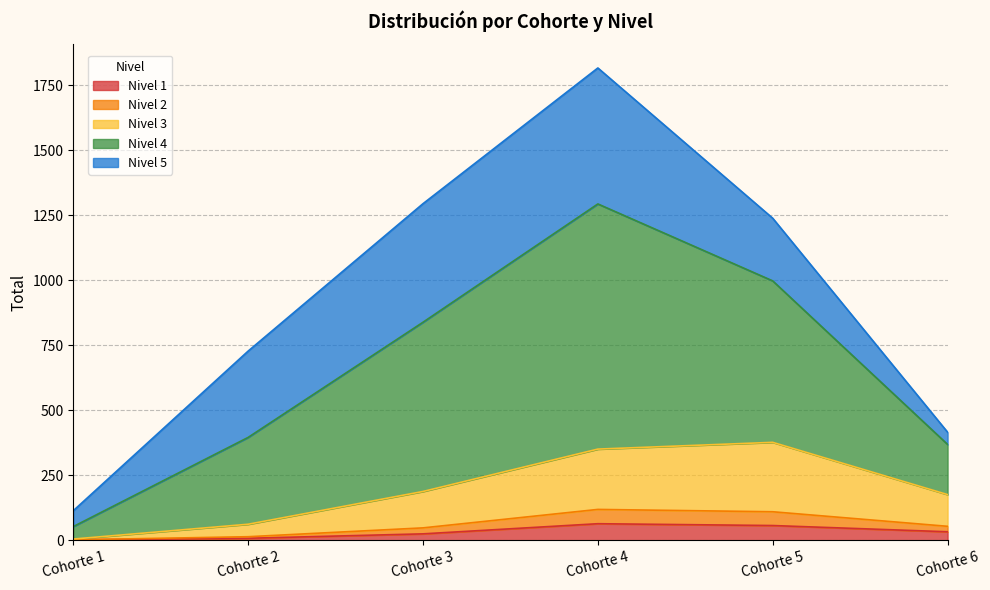

The Nivel 1 series shows 14 at Cohorte 3. True or false?

False